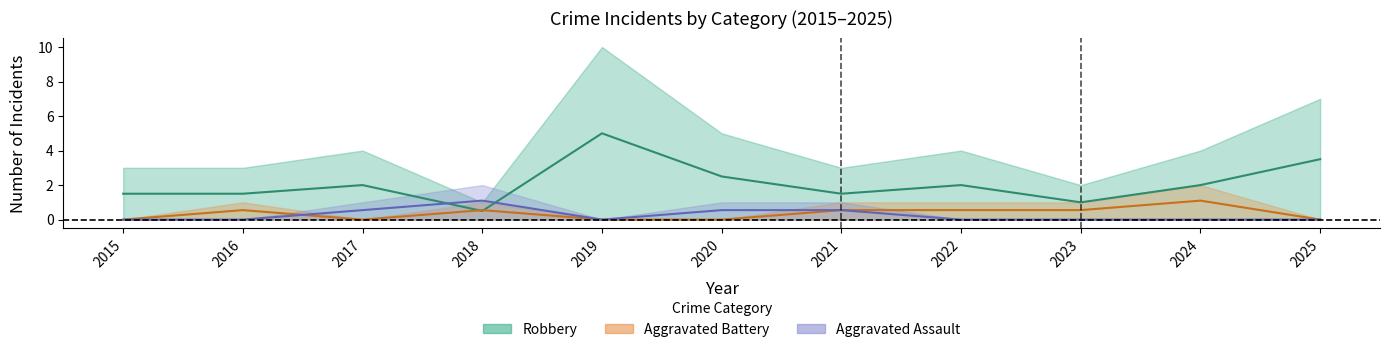

At which category does Aggravated Assault reach its first local valley?

2019